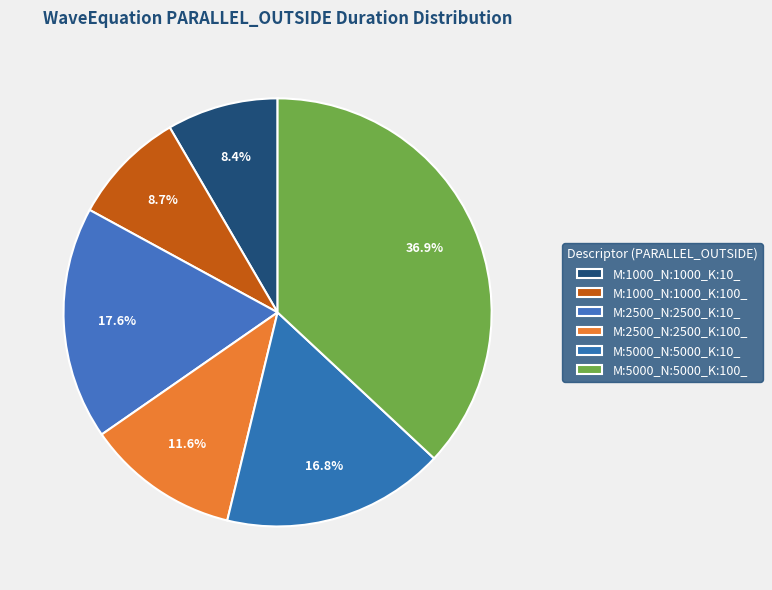

What is the largest slice in the pie chart?

M:5000_N:5000_K:100_